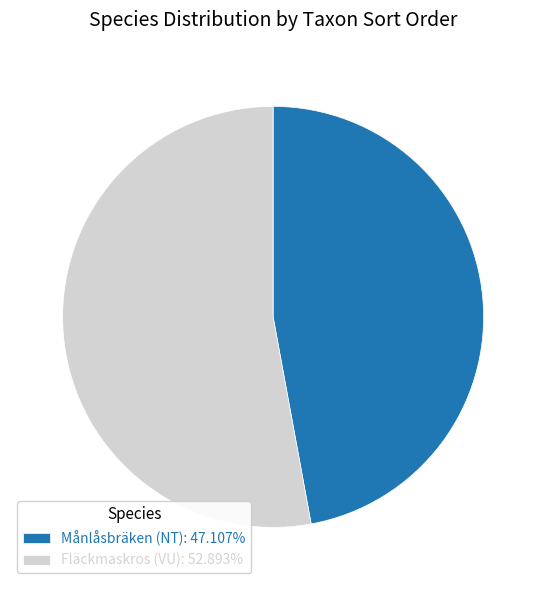

How many segments does this pie chart have?

2